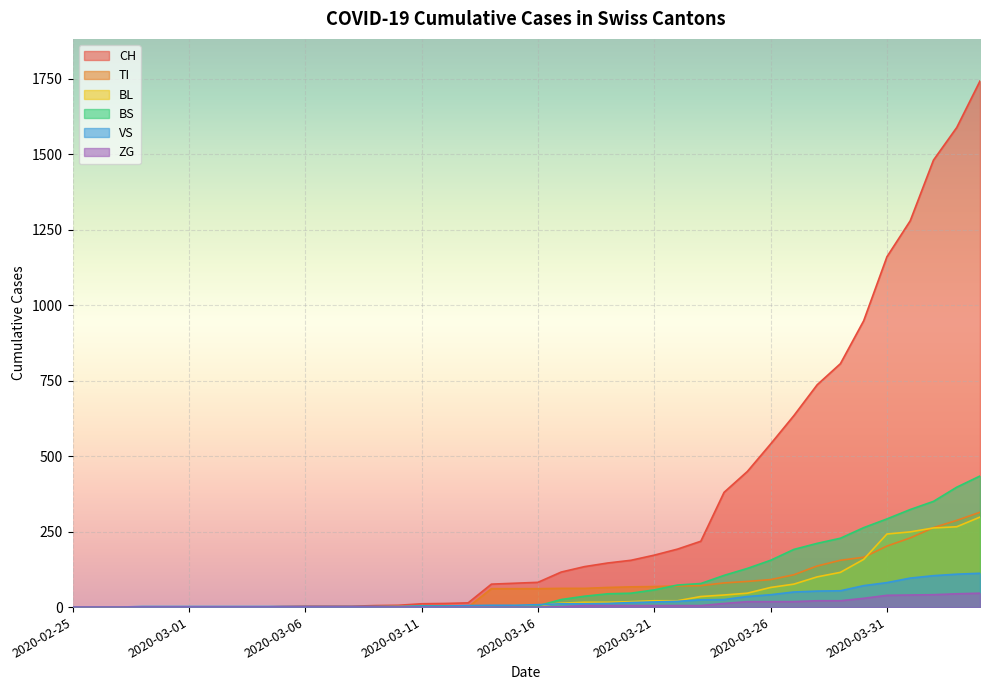

What are all the series names shown in the legend?

CH, TI, BL, BS, VS, ZG